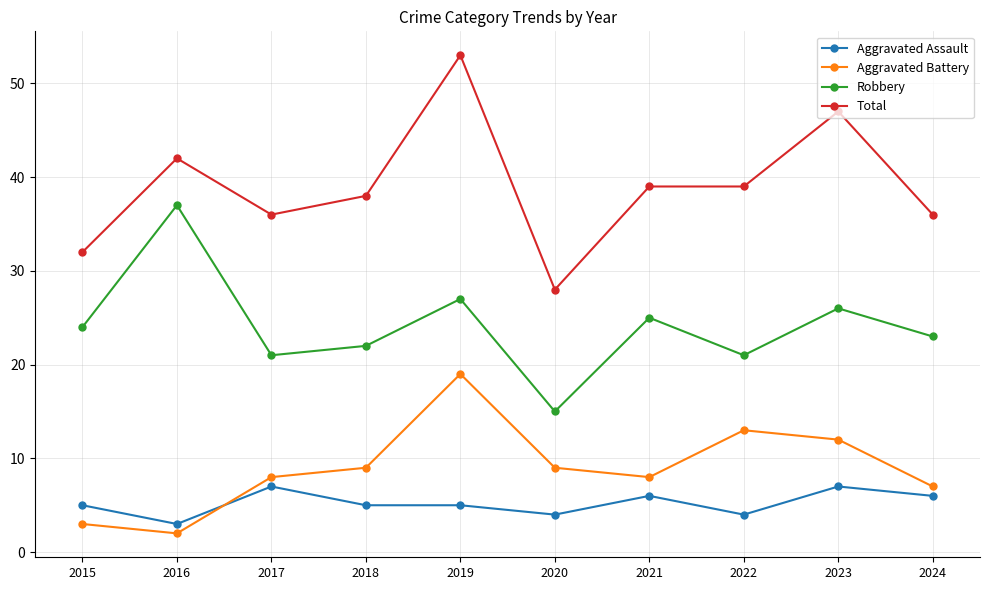

Reading left to right, what are all the values shown in this chart?

Aggravated Assault: 2015=5	2016=3	2017=7	2018=5	2019=5	2020=4	2021=6	2022=4	2023=7	2024=6
Aggravated Battery: 2015=3	2016=2	2017=8	2018=9	2019=19	2020=9	2021=8	2022=13	2023=12	2024=7
Robbery: 2015=24	2016=37	2017=21	2018=22	2019=27	2020=15	2021=25	2022=21	2023=26	2024=23
Total: 2015=32	2016=42	2017=36	2018=38	2019=53	2020=28	2021=39	2022=39	2023=47	2024=36